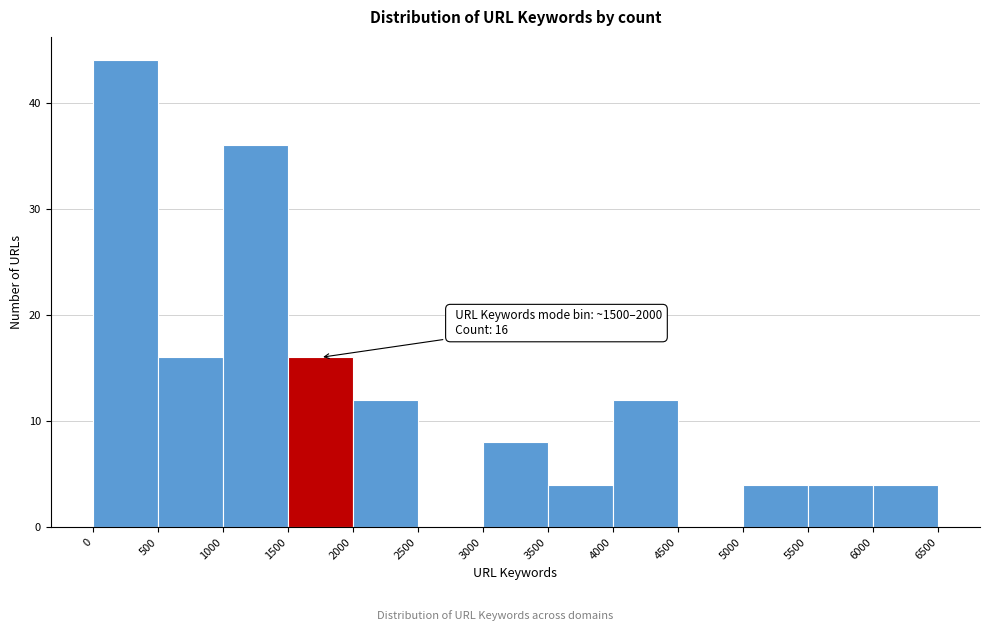

Which range on the x-axis has the tallest bar?

0 to 500